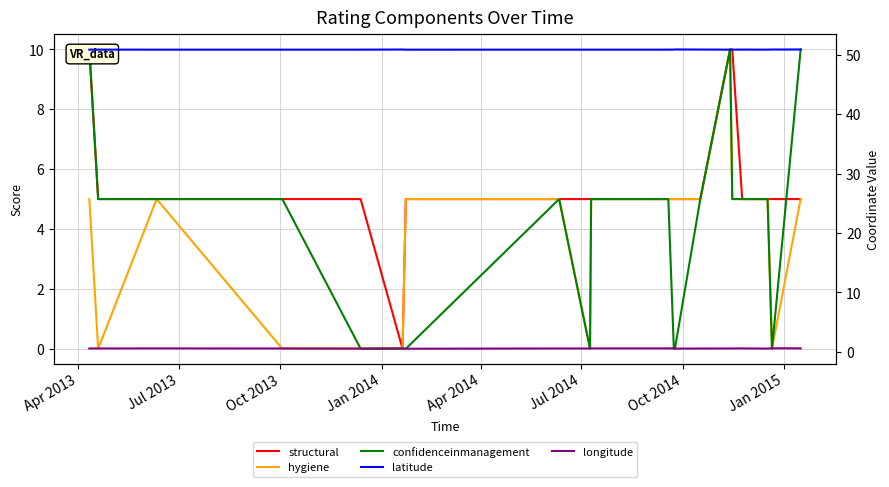

How many values in the hygiene series are below 5?

6